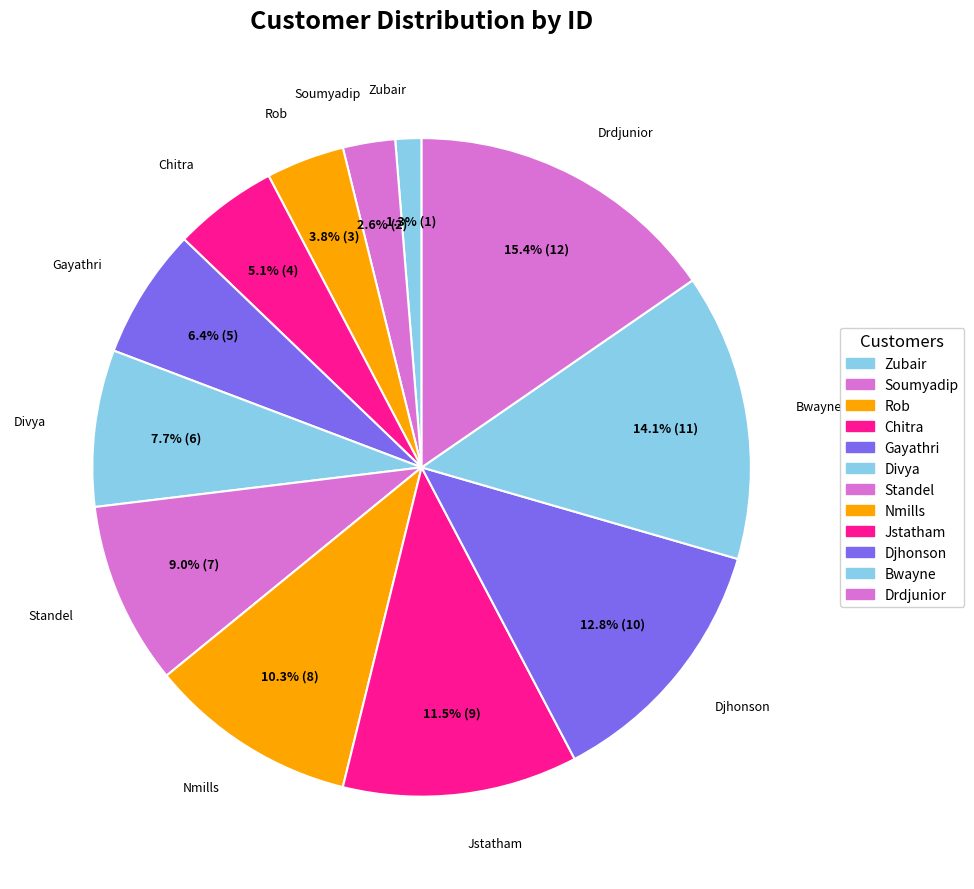

Count the number of slices in the pie.

12